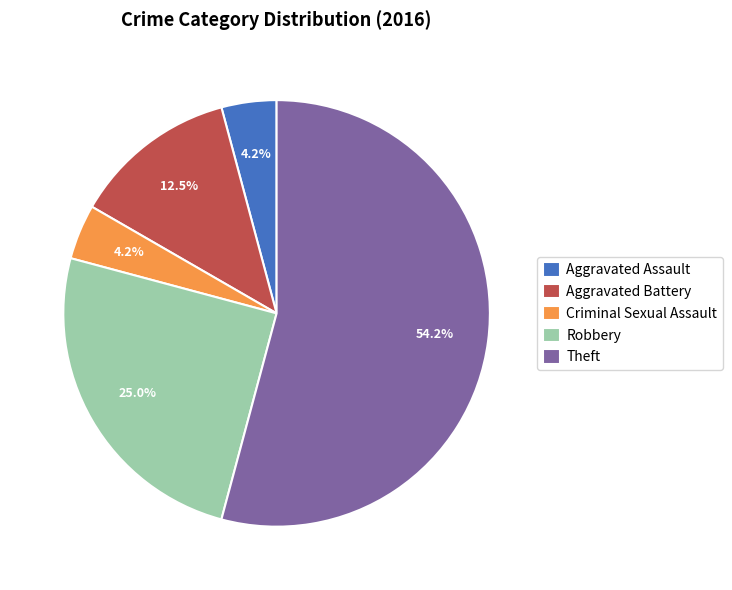

To the nearest percent, what portion does Aggravated Assault represent?

4%